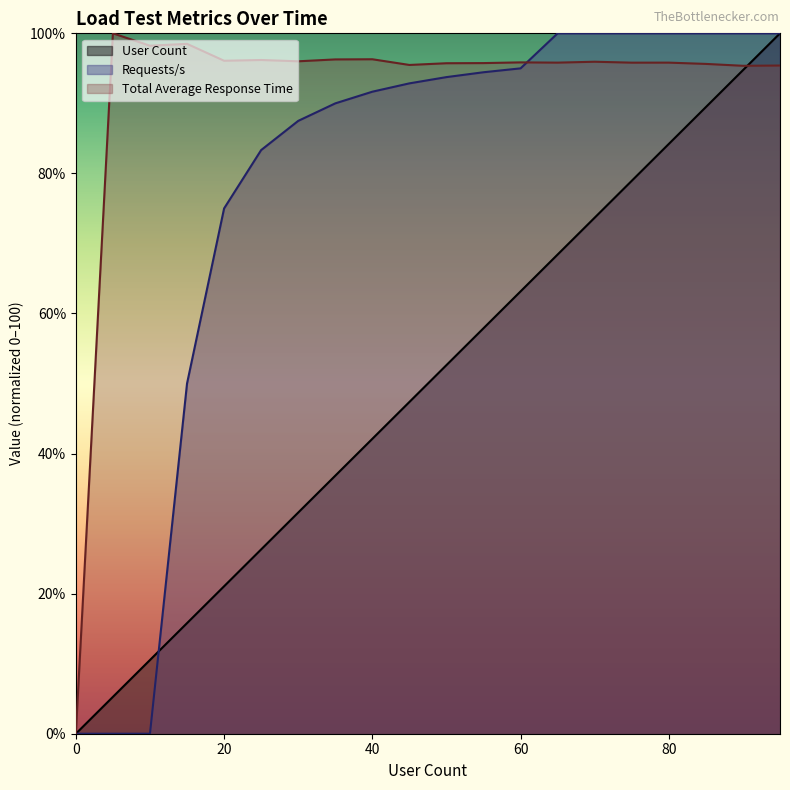

What is the maximum value for Requests/s?

100.0